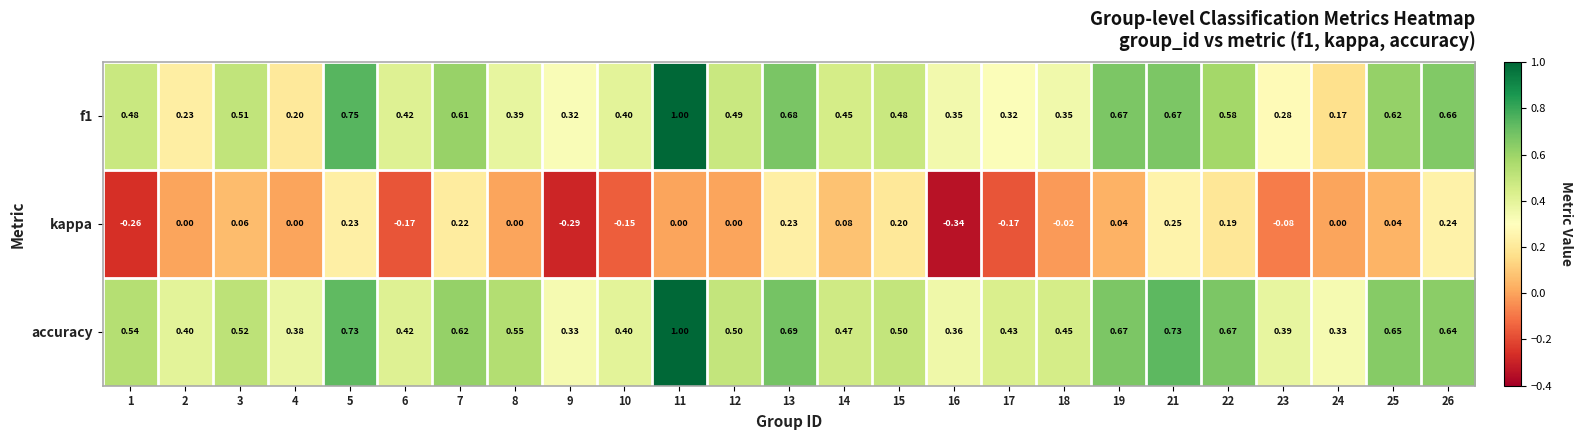

Is the value of accuracy at 16 greater than the value of kappa at 2?

Yes